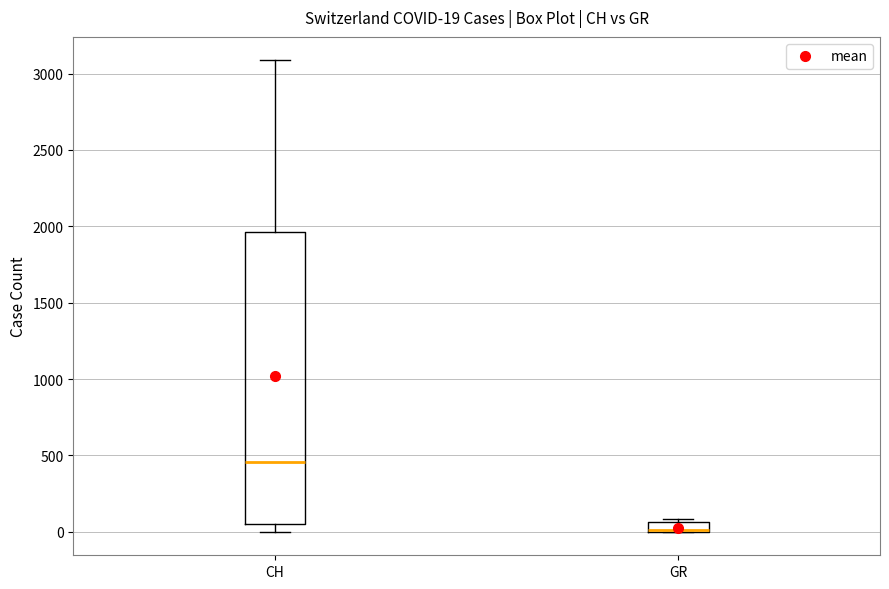

Which box is the tallest, from its lower edge to its upper edge?

CH